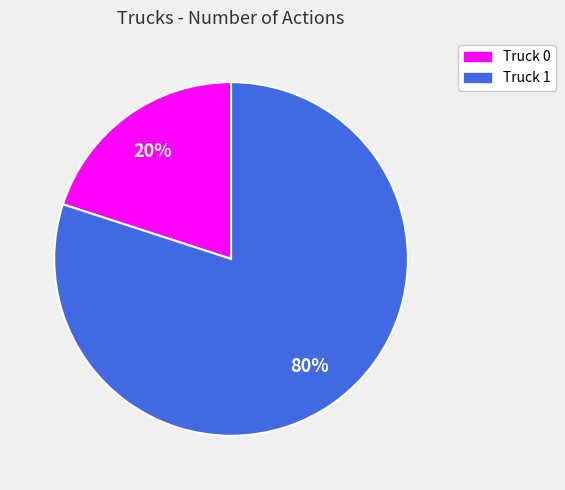

Count the number of slices in the pie.

2